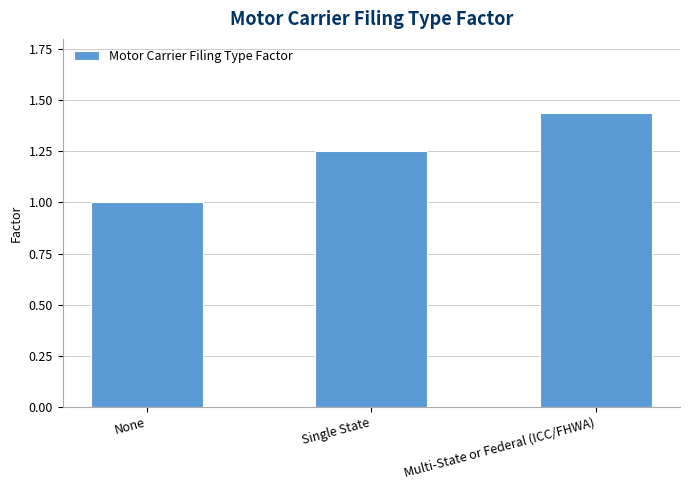

Between None and Single State, which is larger?

Single State